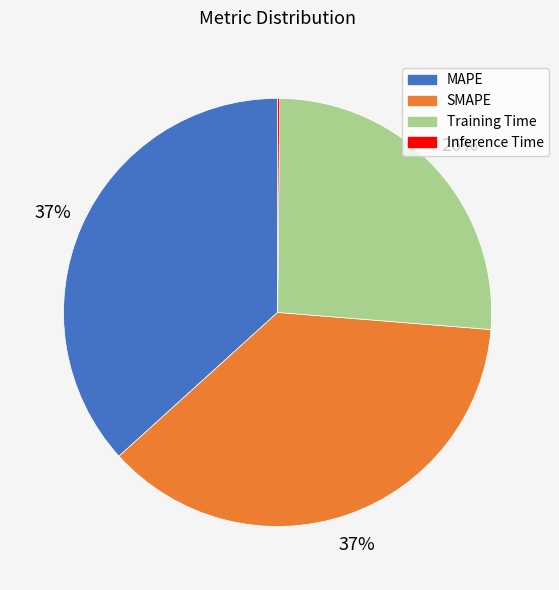

Is there any slice that represents more than half of the pie?

No